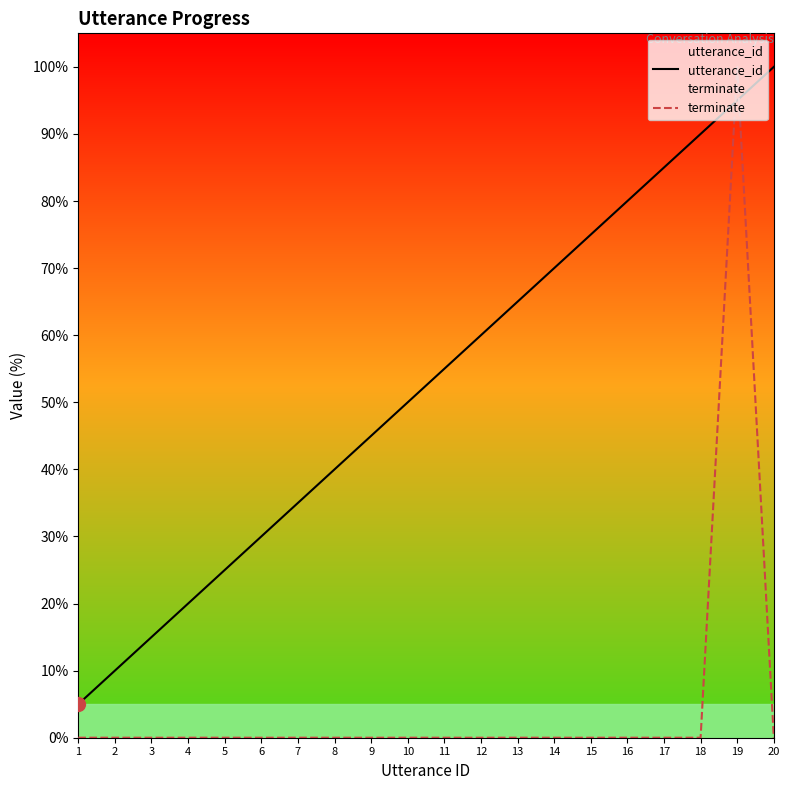

Reading right to left, transcribe all the data shown in this chart.

utterance_id: 20=100.0	19=95.0	18=90.0	17=85.0	16=80.0	15=75.0	14=70.0	13=65.0	12=60.0	11=55.0	10=50.0	9=45.0	8=40.0	7=35.0	6=30.0	5=25.0	4=20.0	3=15.0	2=10.0	1=5.0
terminate: 20=0.0	19=100.0	18=0.0	17=0.0	16=0.0	15=0.0	14=0.0	13=0.0	12=0.0	11=0.0	10=0.0	9=0.0	8=0.0	7=0.0	6=0.0	5=0.0	4=0.0	3=0.0	2=0.0	1=0.0